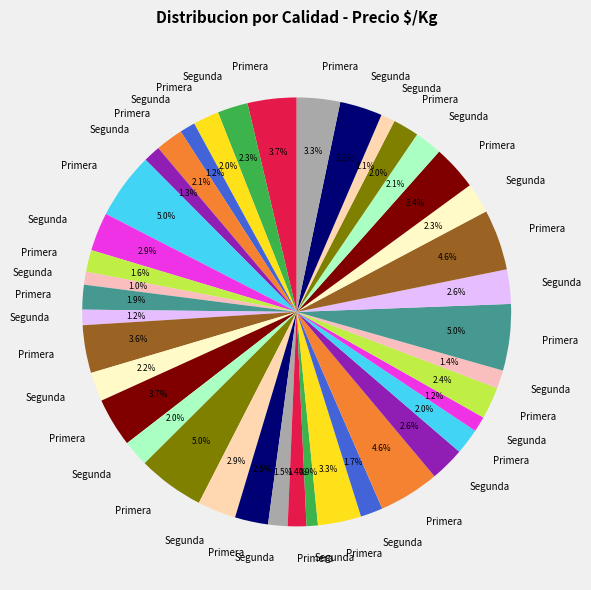

How many slices are in this pie chart?

40